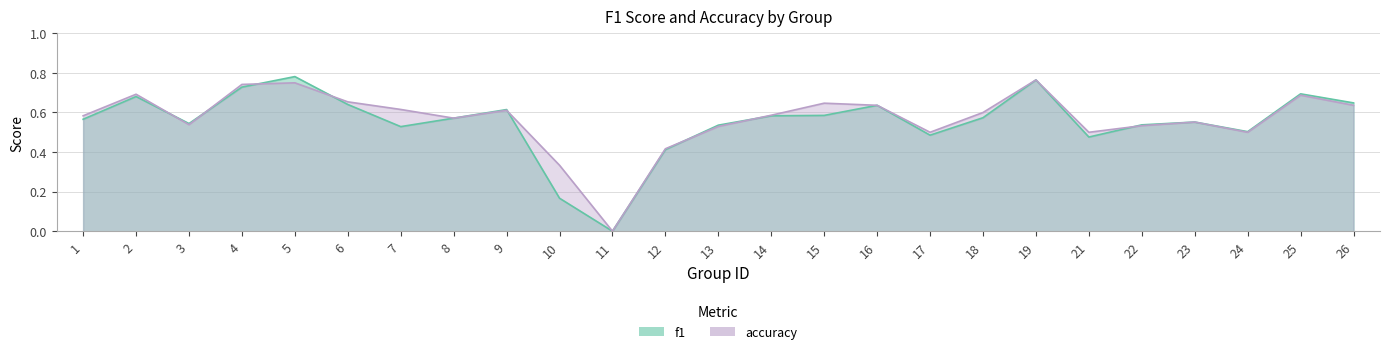

Read the f1 value at 1.

0.6